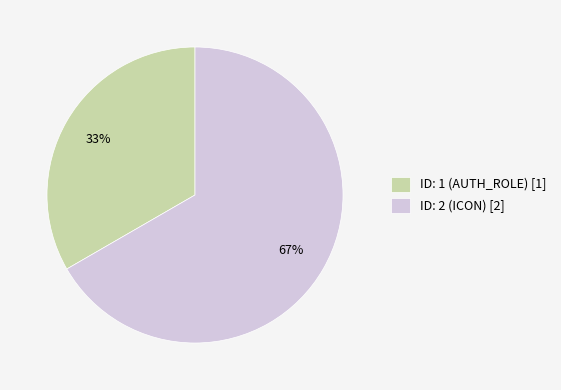

Is there any slice that represents more than half of the pie?

Yes